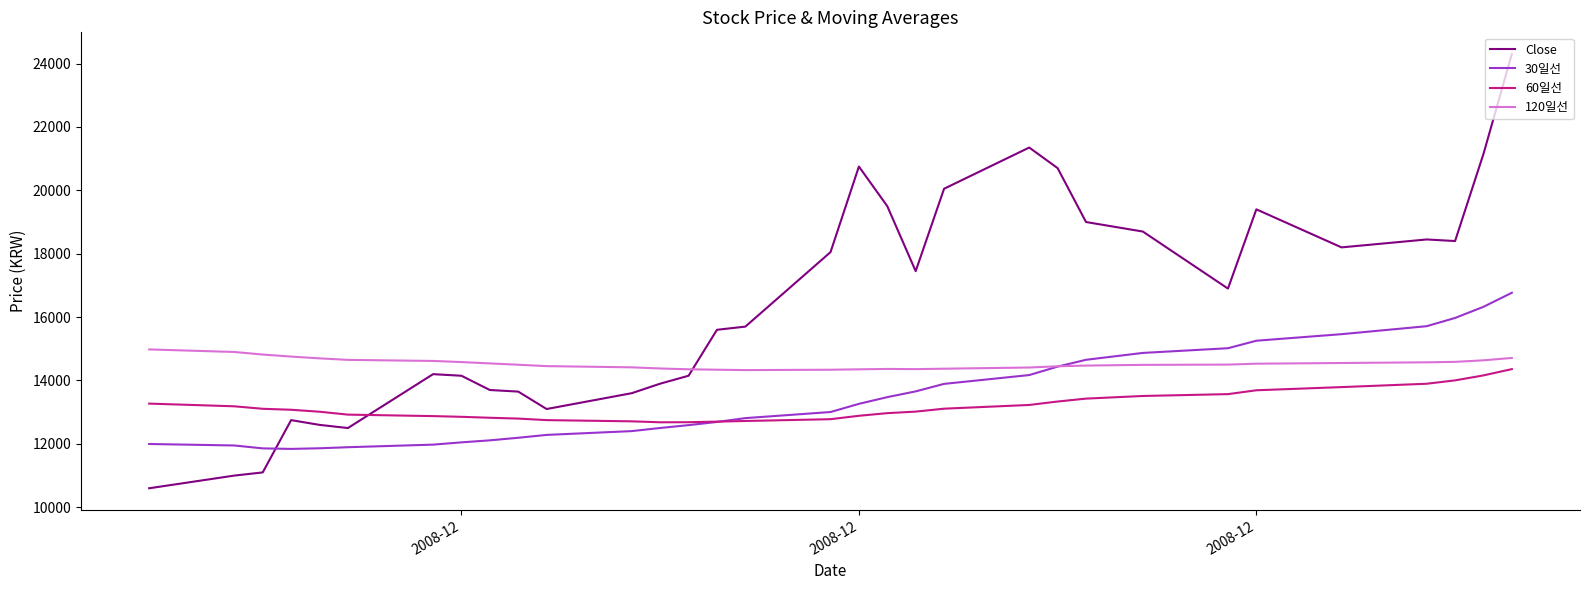

What is the highest value of the 120일선 series?

14980.8